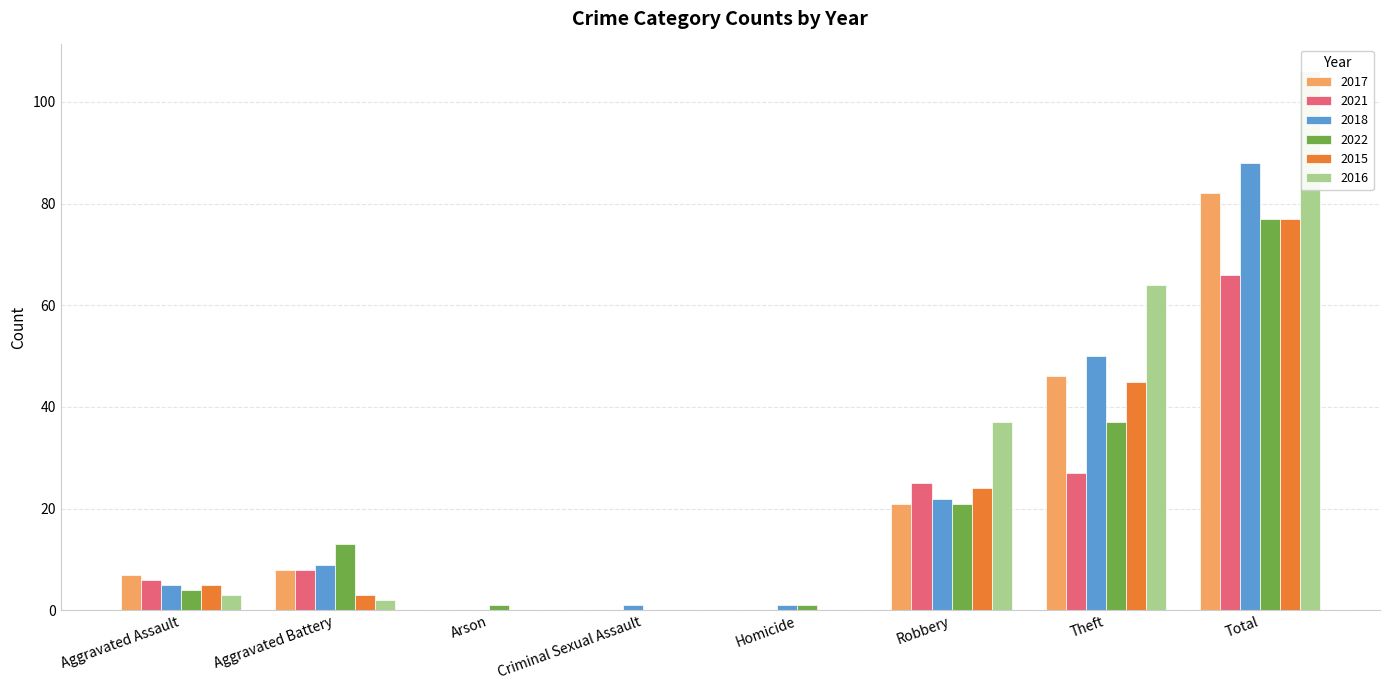

The 2016 series shows 2 at Aggravated Battery. True or false?

True